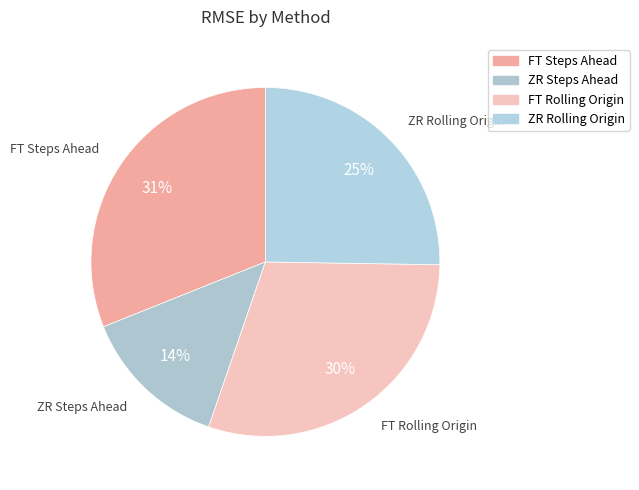

What is the largest slice in the pie chart?

FT Steps Ahead